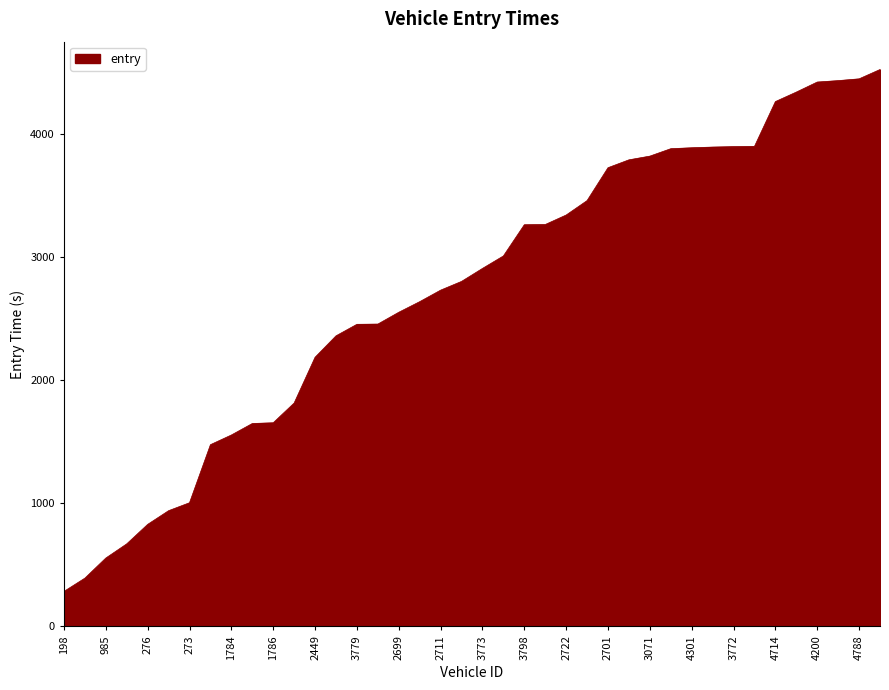

What is the maximum value shown in the chart?

4526.9